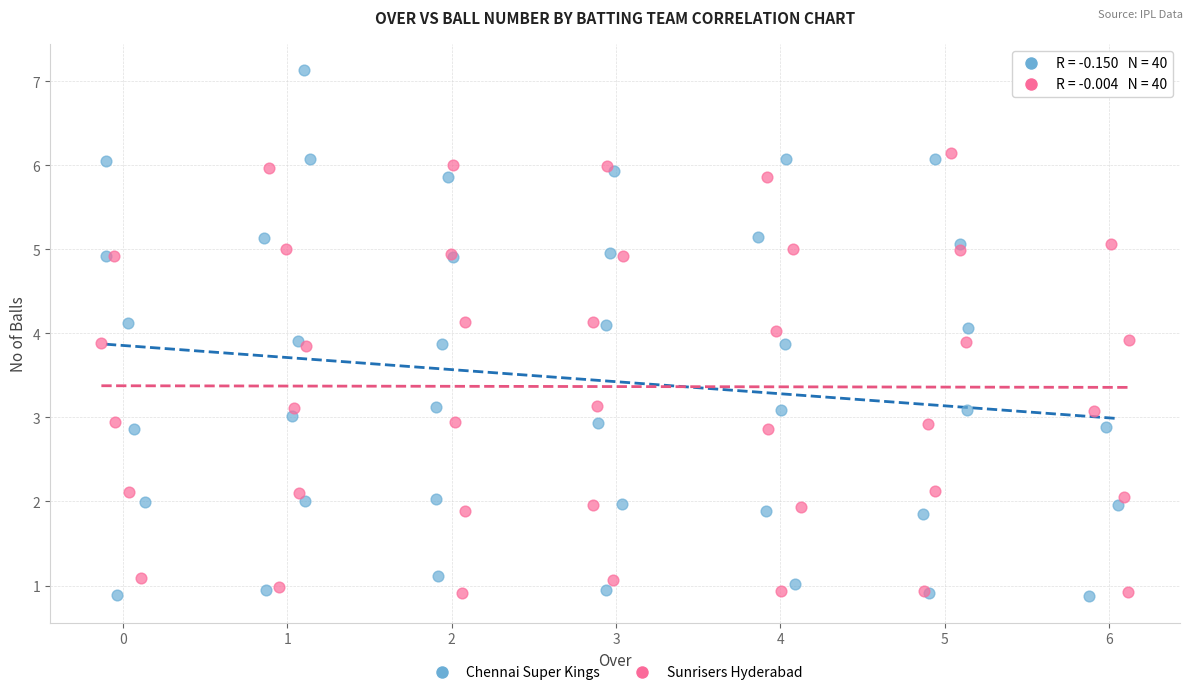

Which series has the widest spread of Y values?

Chennai Super Kings